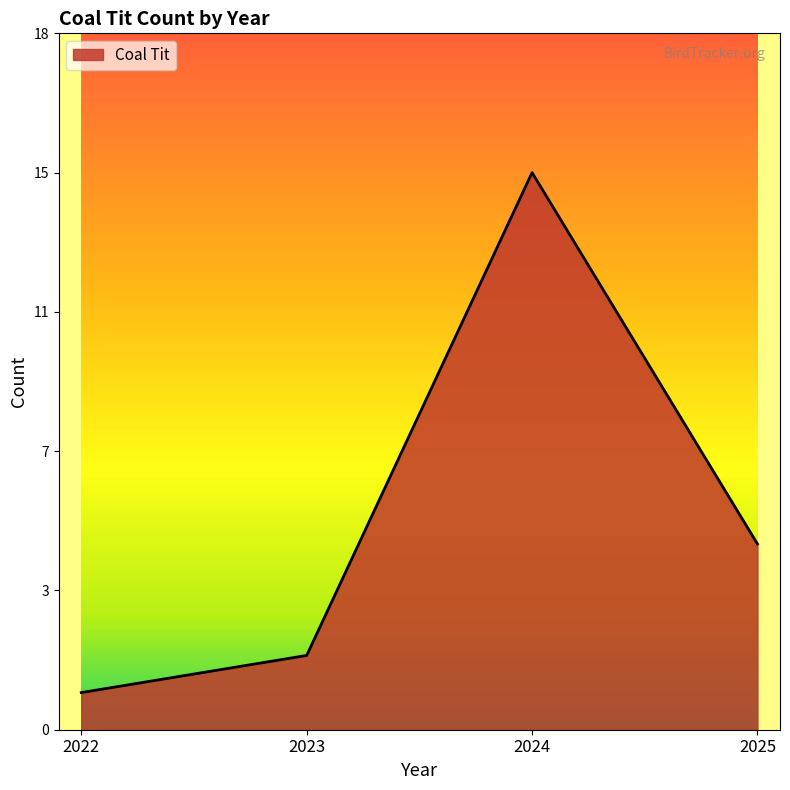

List the labels in order of value, smallest first.

2022, 2023, 2025, 2024